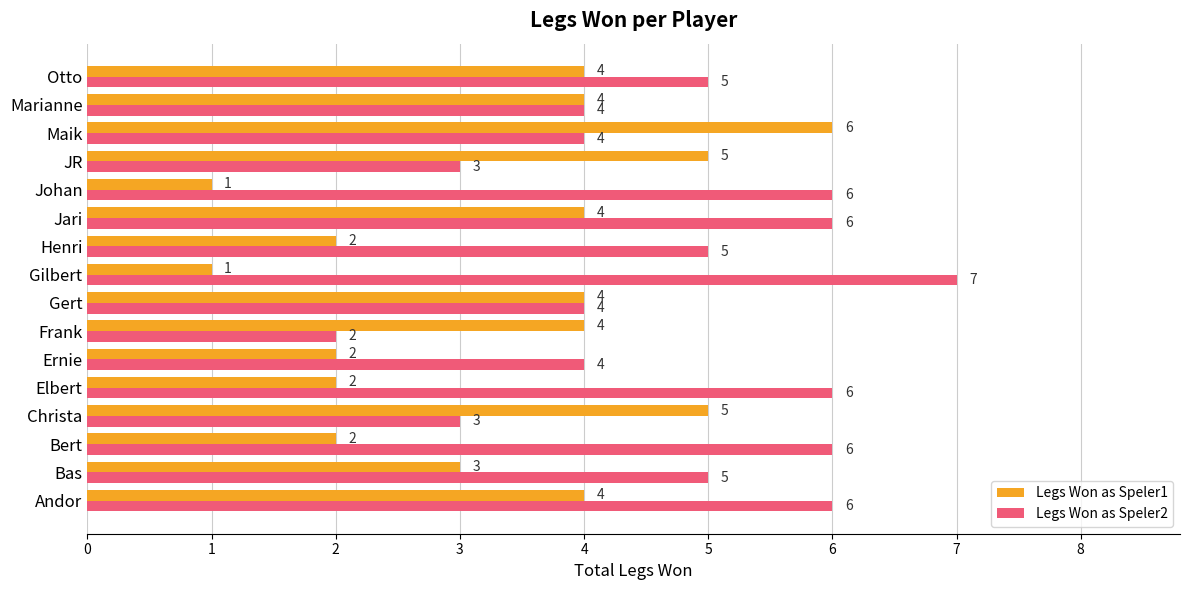

How many Legs Won as Speler1 values are between 2 and 4?

11